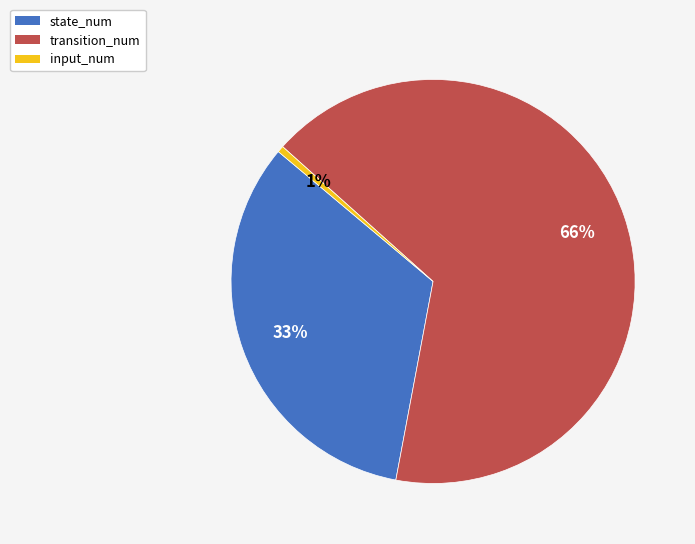

Between transition_num and state_num, which is larger?

transition_num